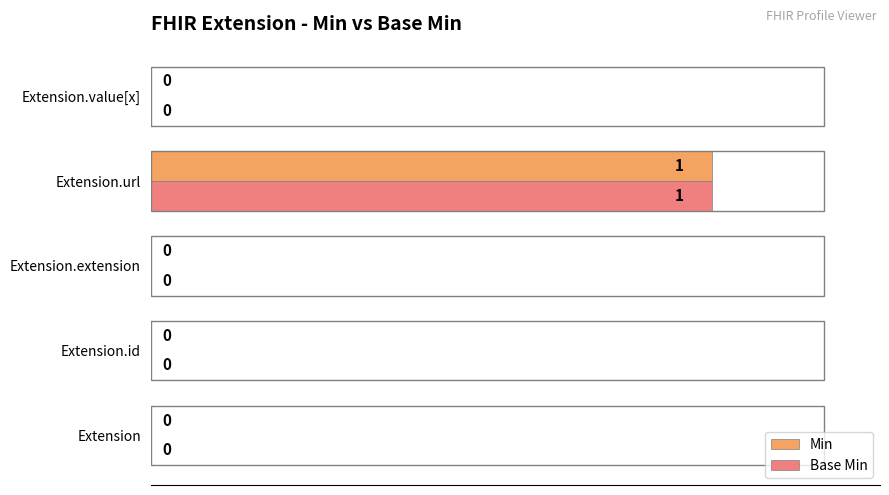

How many Base Min values are between 0 and 1?

5